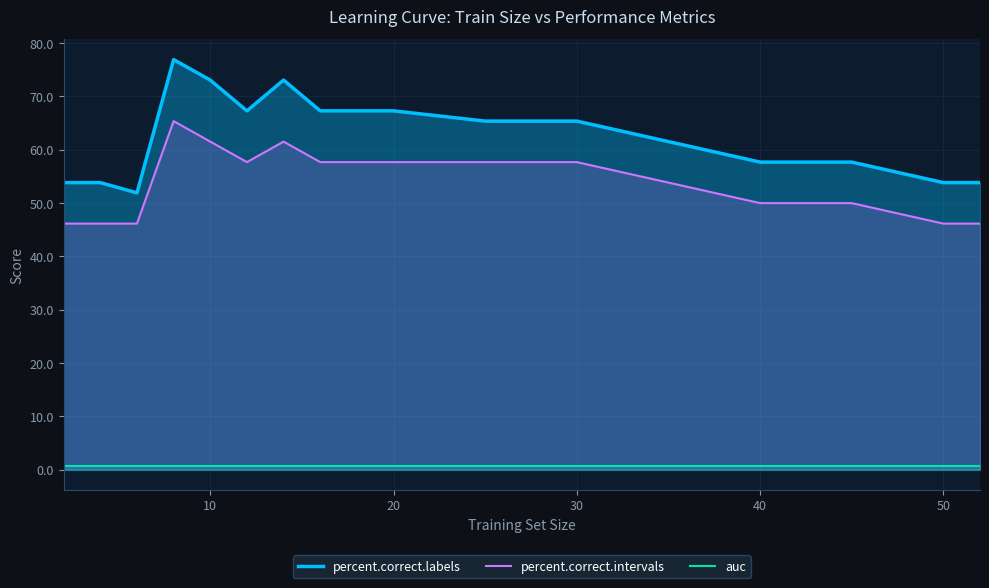

Rank the series by their maximum value, from lowest to highest.

auc, percent.correct.intervals, percent.correct.labels